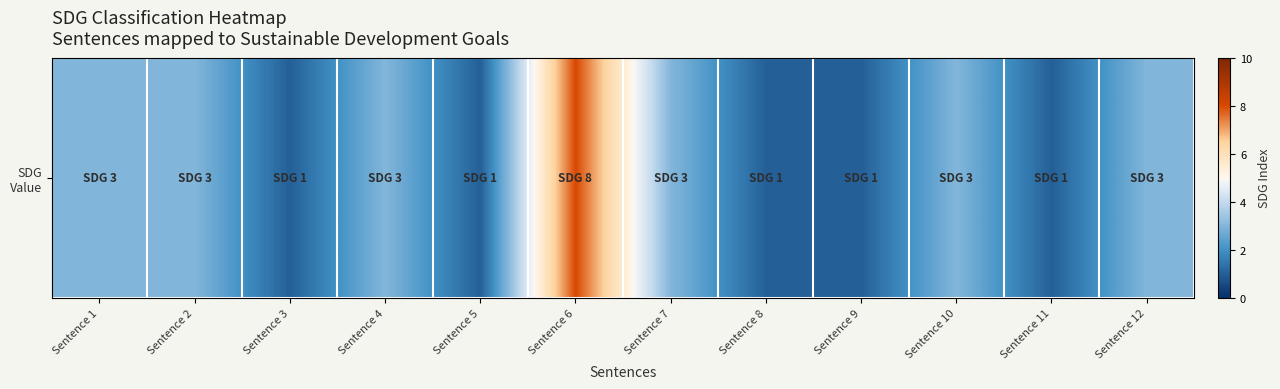

At which category does the chart reach its minimum across all series?

Sentence 3